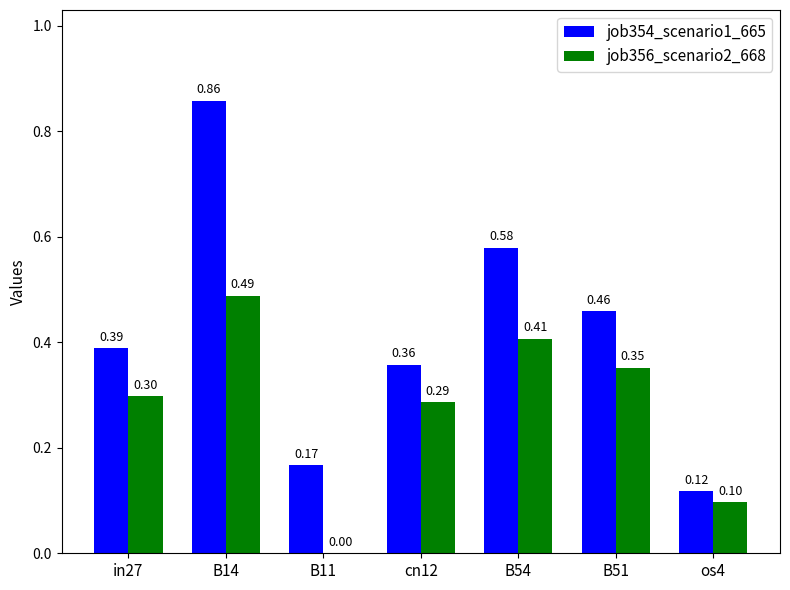

Between cn12 and B54, which series saw the biggest shift?

job354_scenario1_665